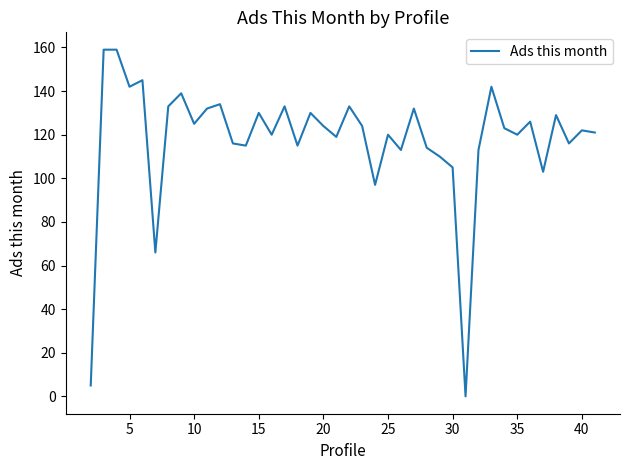

What is the greatest value displayed?

159